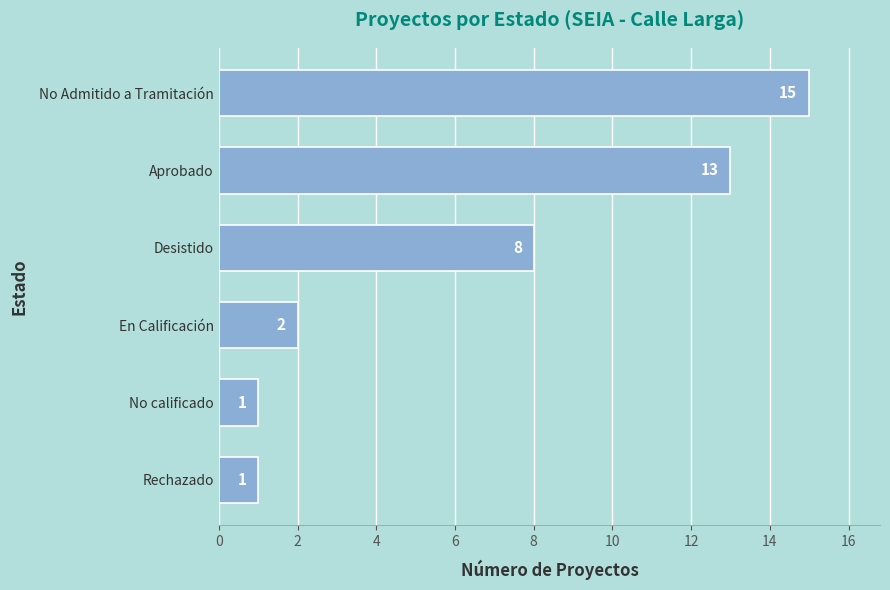

What is the difference between the maximum and minimum values?

14